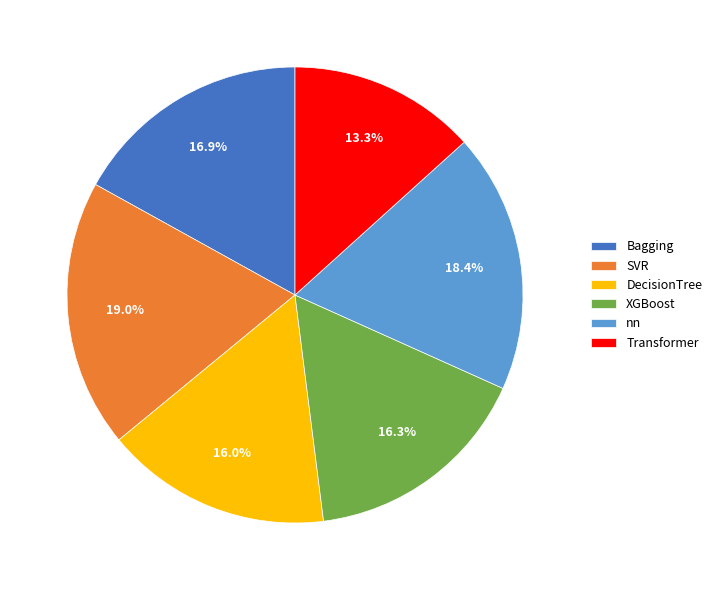

To the nearest percent, what is the average slice percentage?

17%